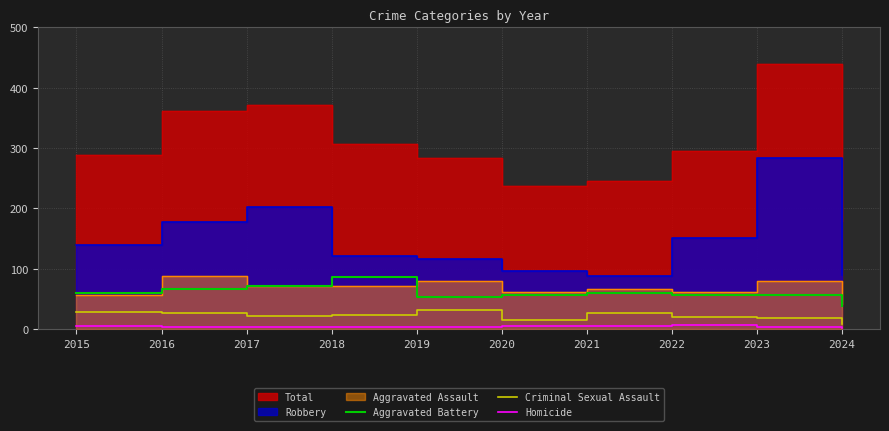

At how many categories does at least one series exceed 27?

10